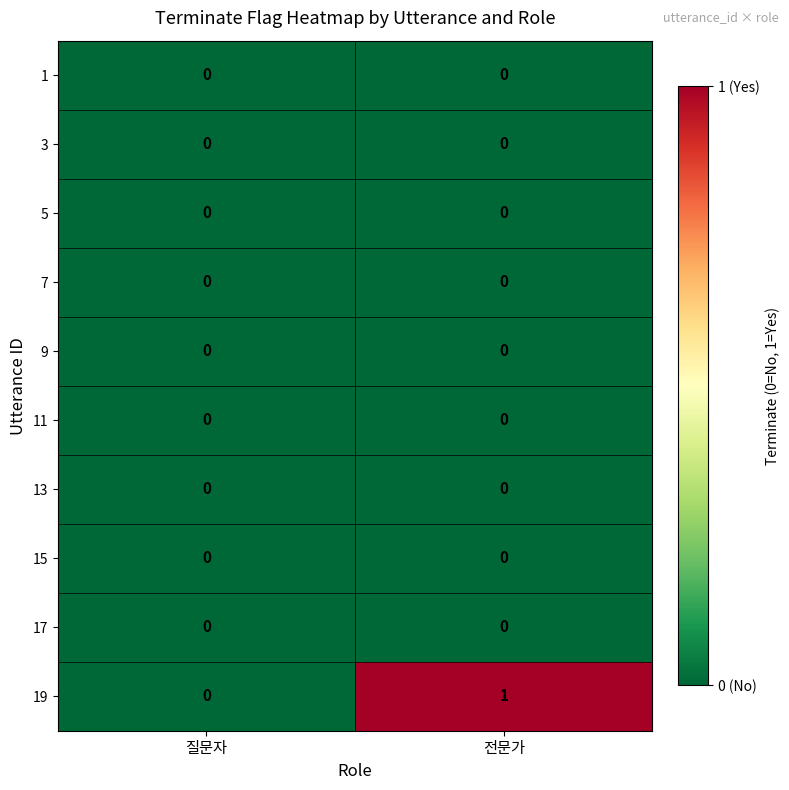

How many categories are shown in the chart?

2